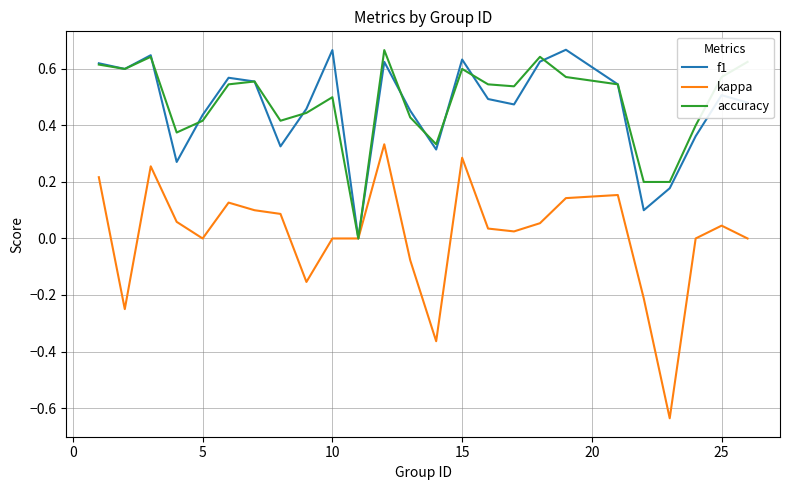

Which series has the largest range (max minus min)?

kappa